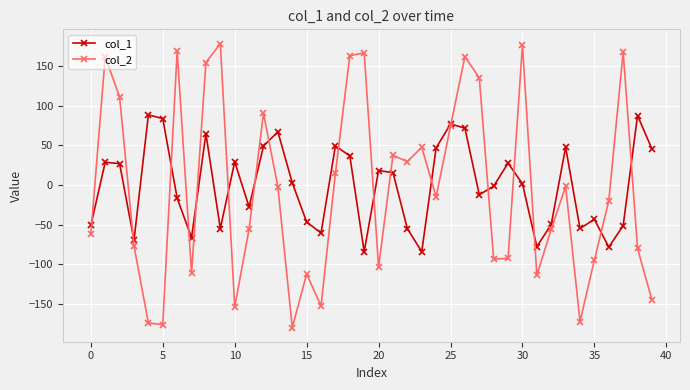

Which series has the largest range (max minus min)?

col_2